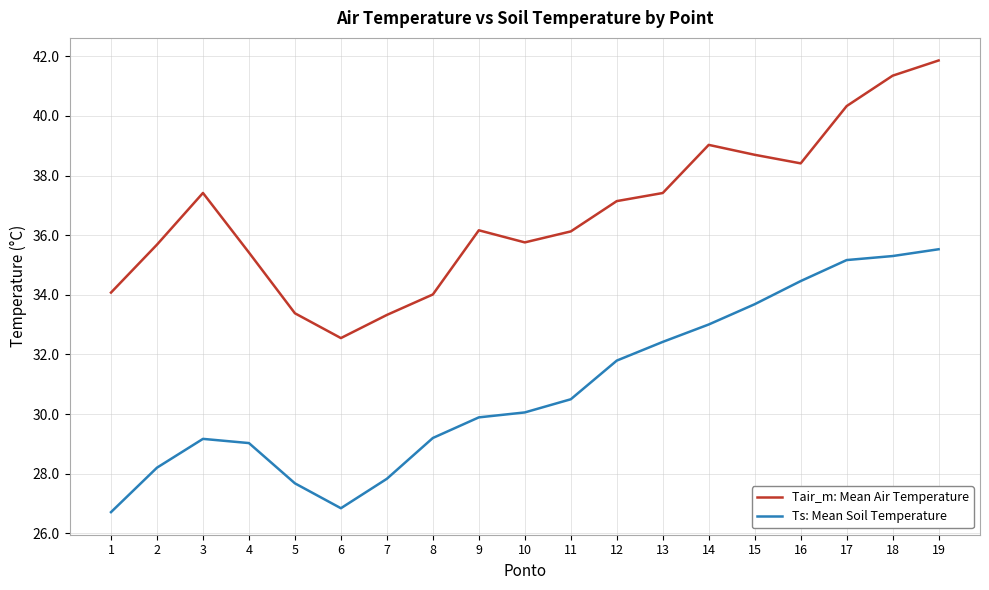

Is it true that Tair_m: Mean Air Temperature equals 41.3 at 18?

True